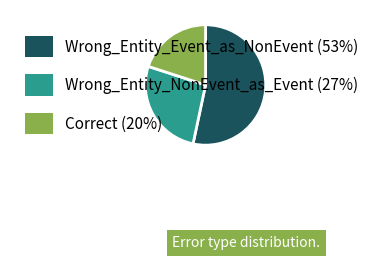

Does any single category account for the majority?

Yes